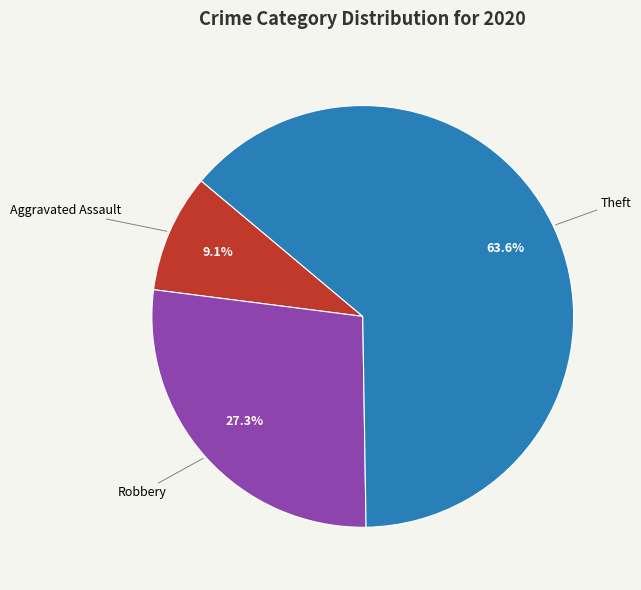

To the nearest percent, what portion does Theft represent?

64%